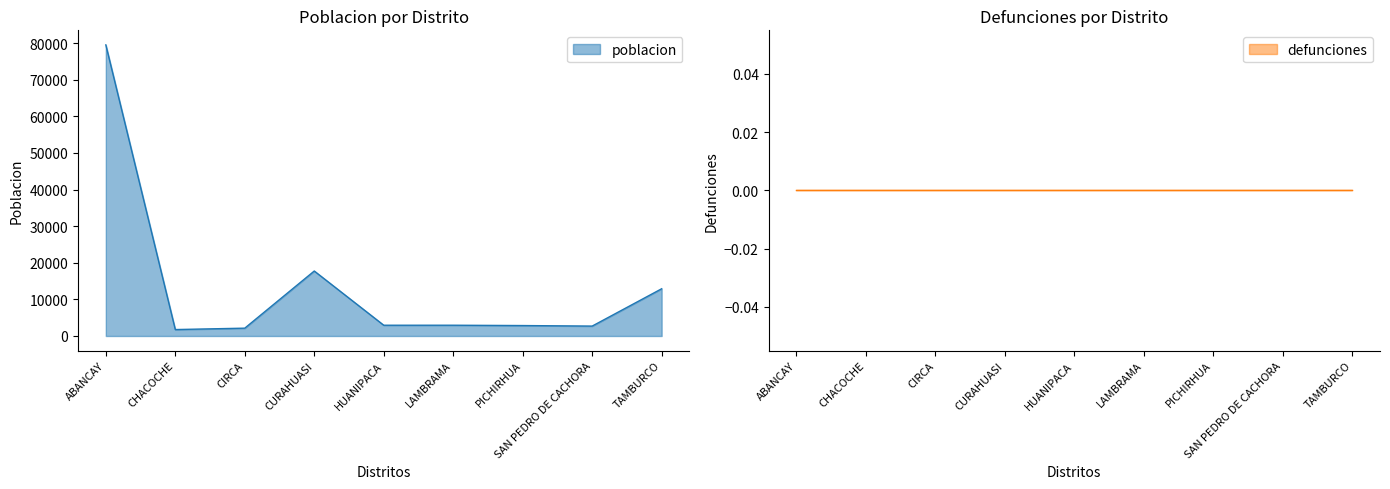

Approximately how many times larger is the value at SAN PEDRO DE CACHORA compared to CIRCA?

1.3